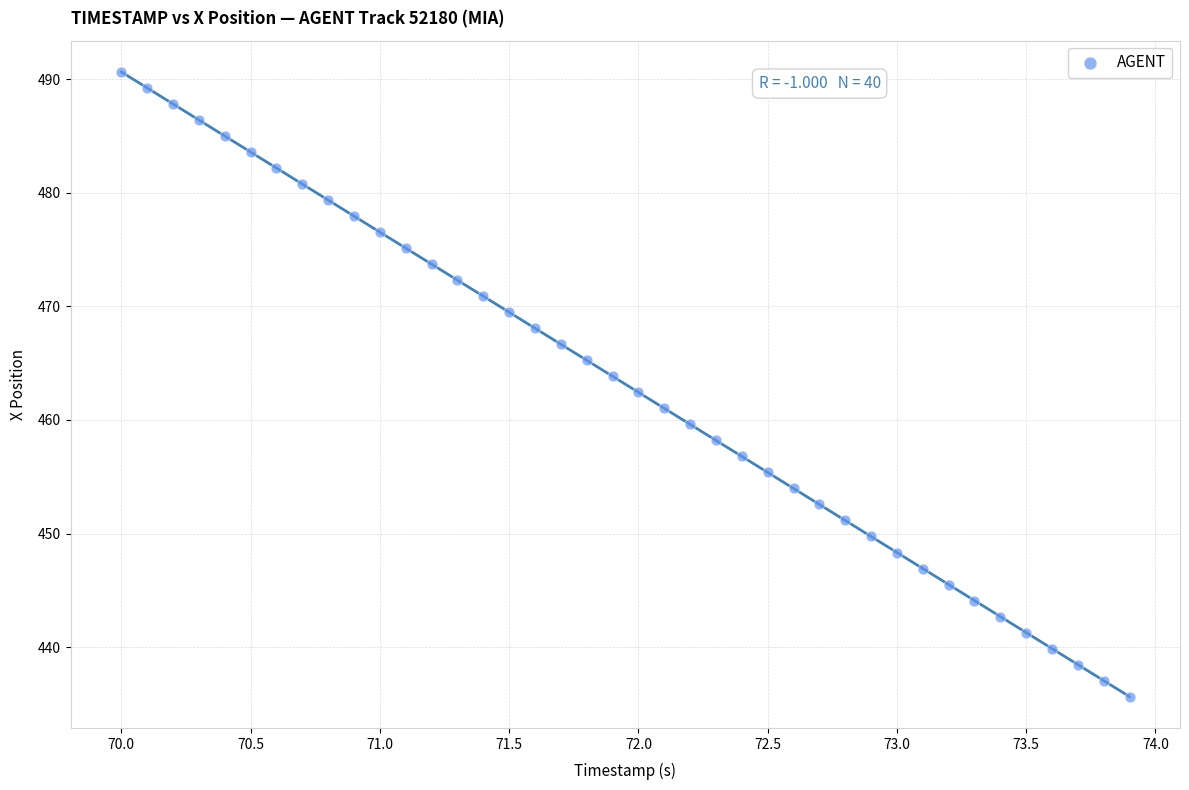

What is the range of Y values (max minus min)?

55.0